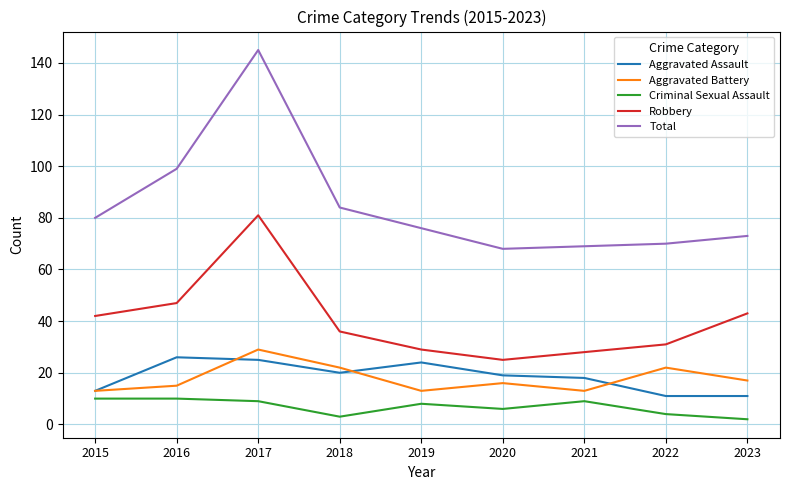

True or false: Total has a value of 46 at 2016.

False